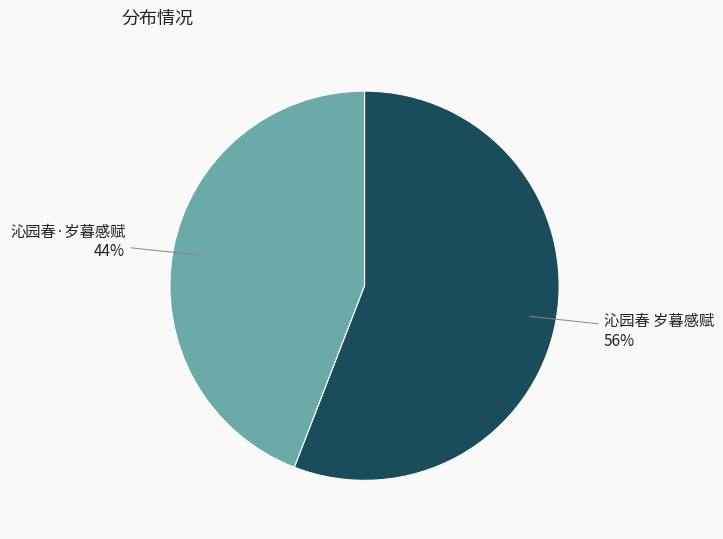

Is it true that 沁园春 岁暮感赋 is 62% of the pie?

False